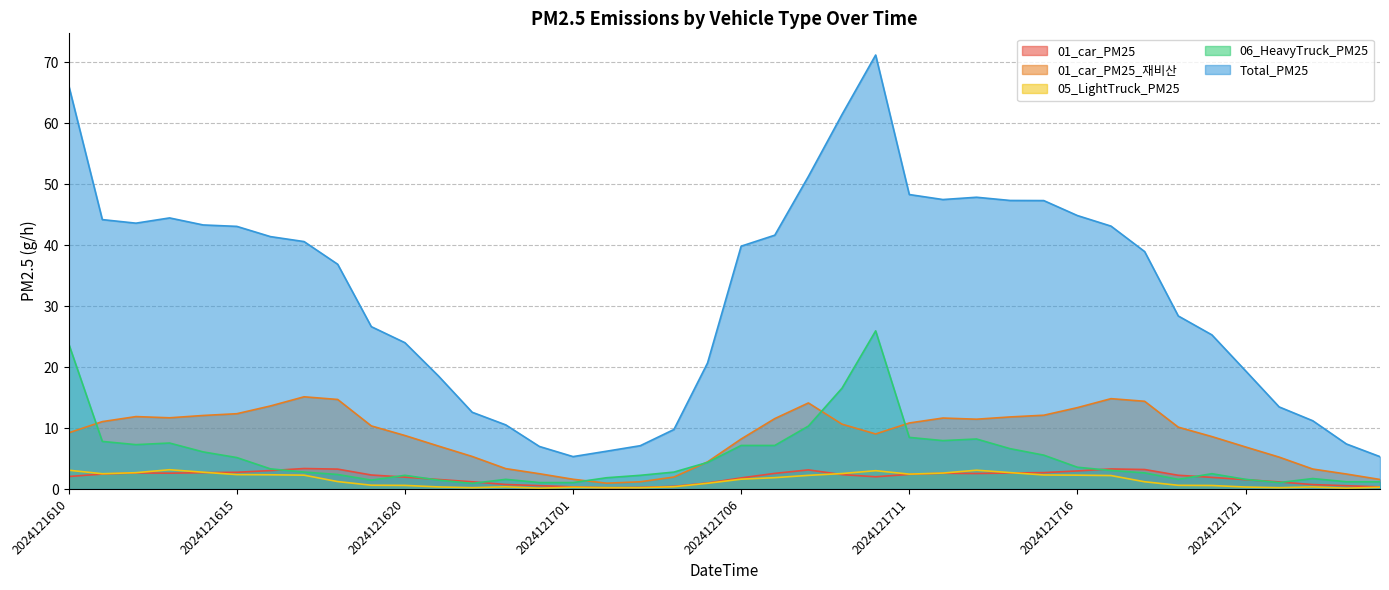

What is the difference between the maximum and minimum values in the 06_HeavyTruck_PM25 series?

25.0